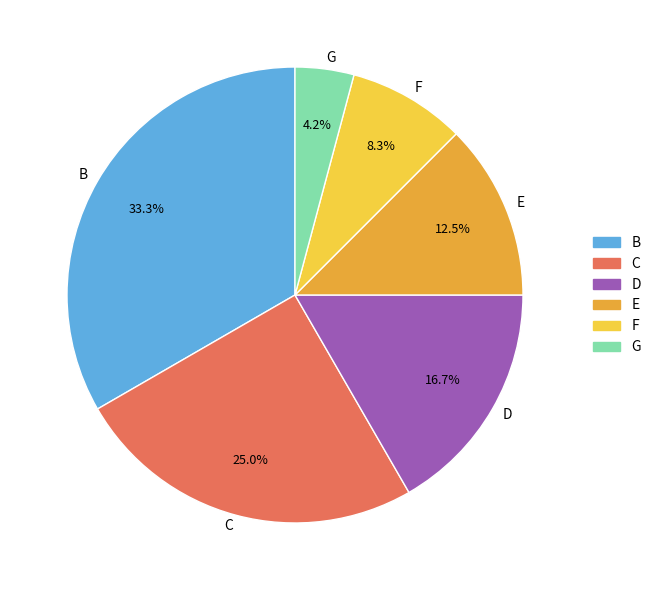

To the nearest percent, what is the difference between the largest and smallest slice percentages?

29%